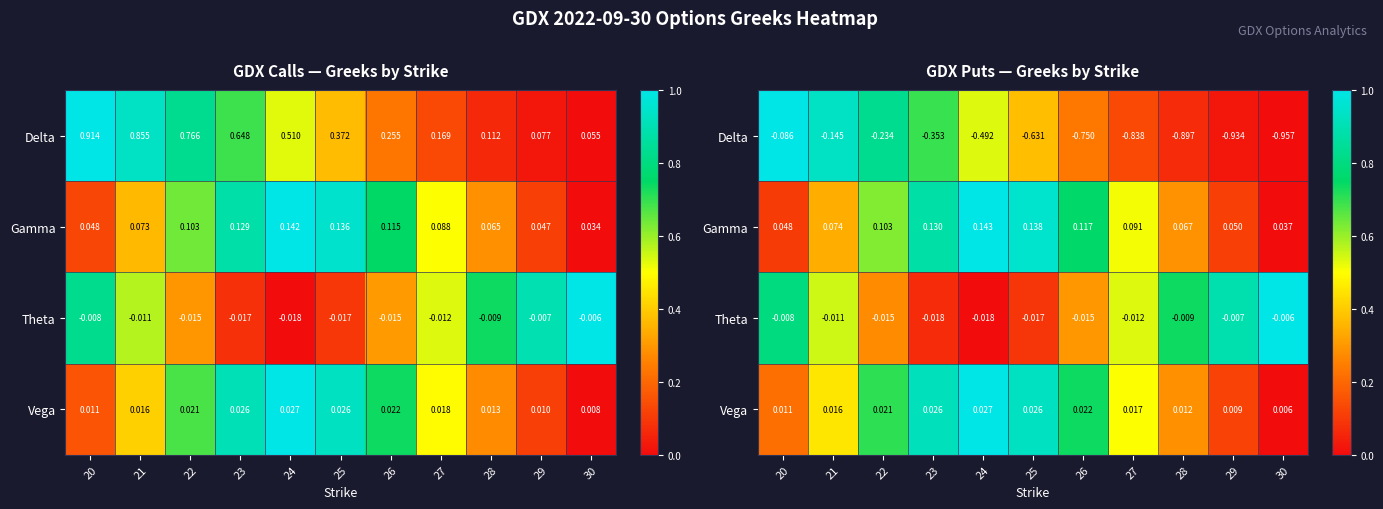

At how many categories does at least one series exceed 0?

11